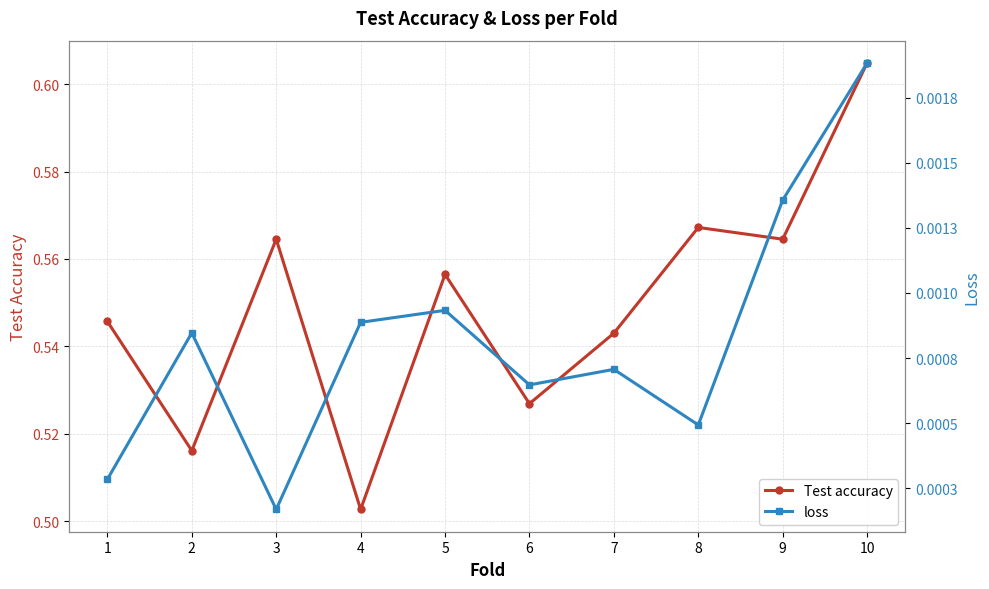

The value of Test accuracy at 2 is 0.5. True or false?

True